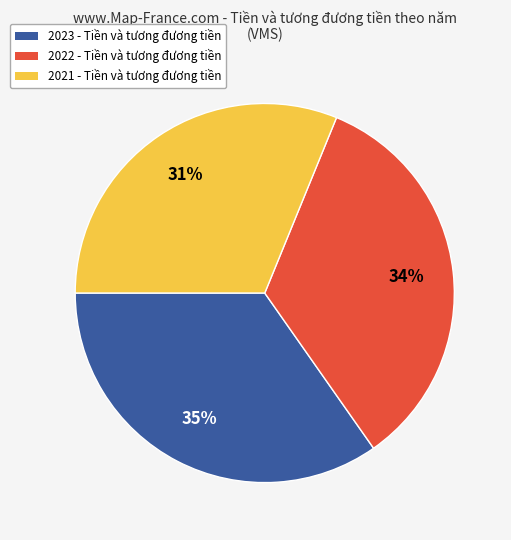

Is there any slice that represents more than half of the pie?

No